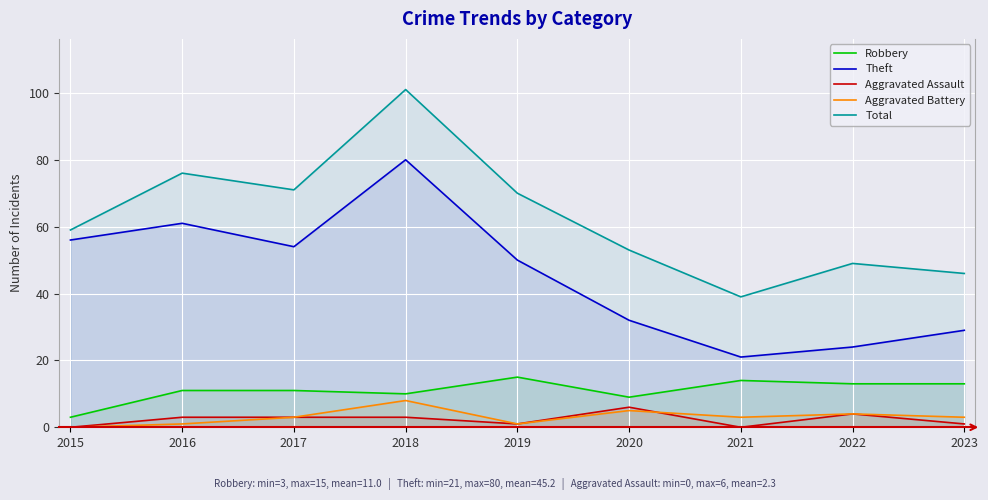

True or false: Total and Aggravated Battery cross at least once.

False